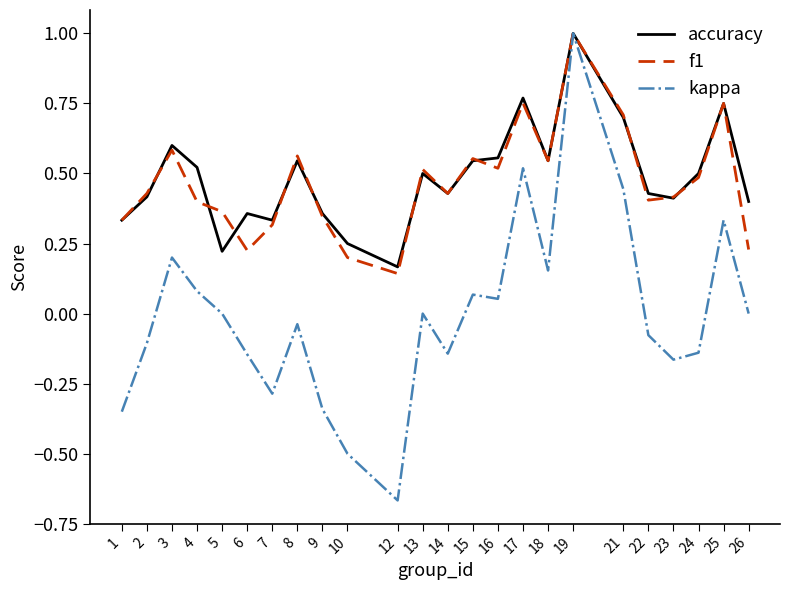

Which series has the widest spread of values?

kappa